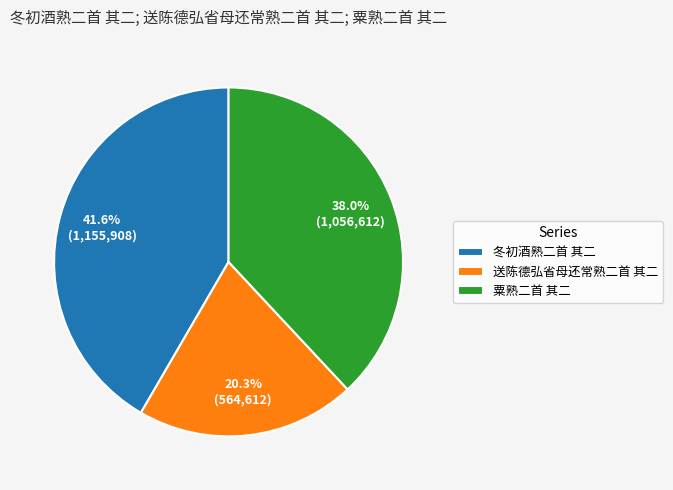

Which has a higher value, 送陈德弘省母还常熟二首 其二 or 冬初酒熟二首 其二?

冬初酒熟二首 其二